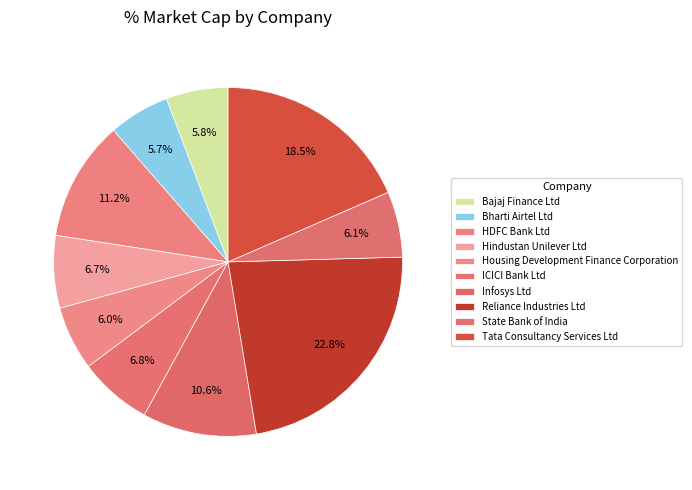

Does State Bank of India account for over 50% of the chart?

No